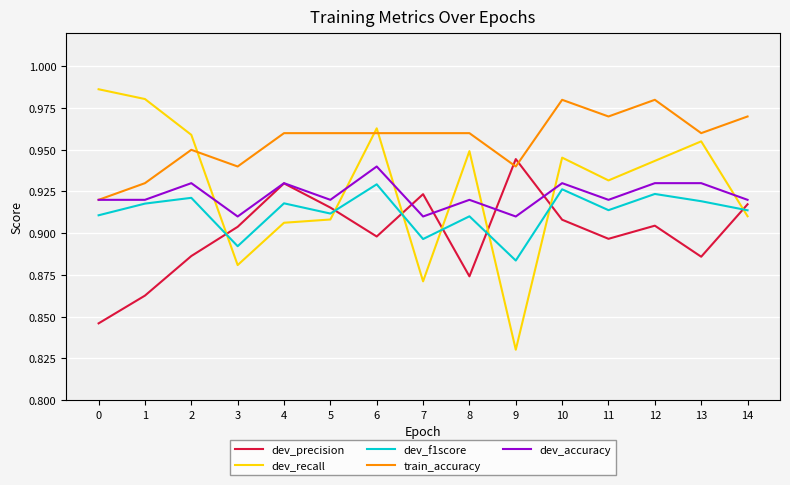

True or false: train_accuracy has a value of 1.7 at 2.

False